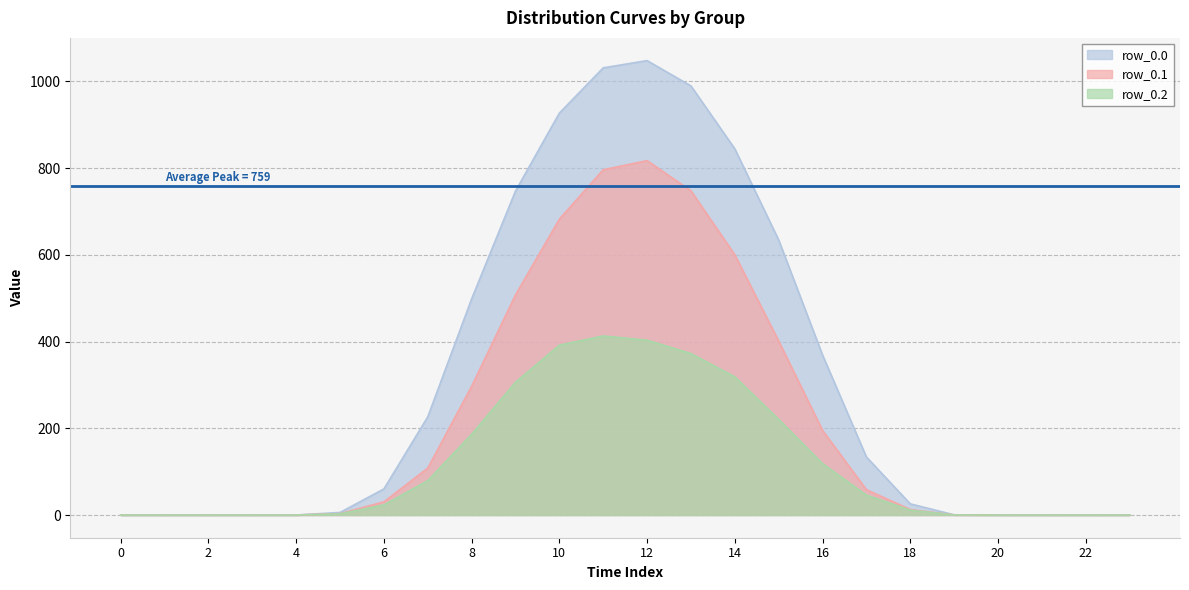

What is the difference between the second highest and second lowest values in the row_0.1 series?

796.2